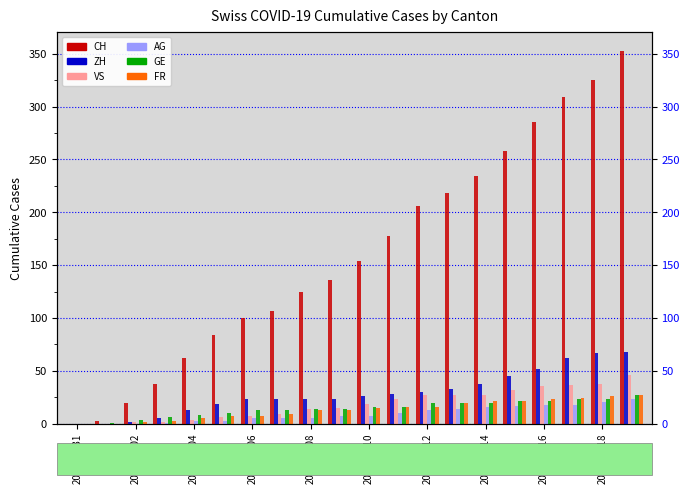

Which series has the widest spread of values?

CH